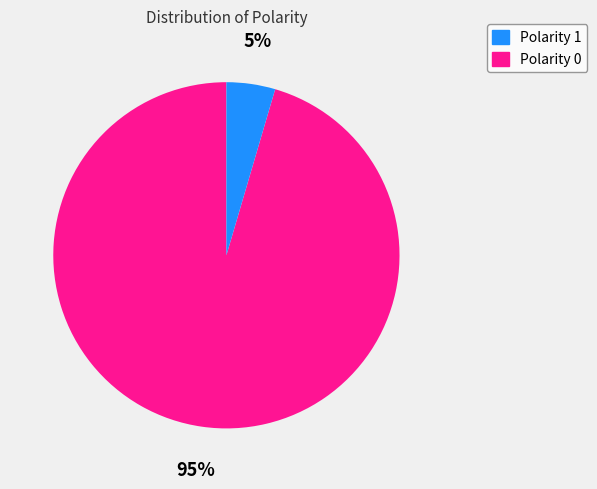

Is there a majority slice in this chart?

Yes